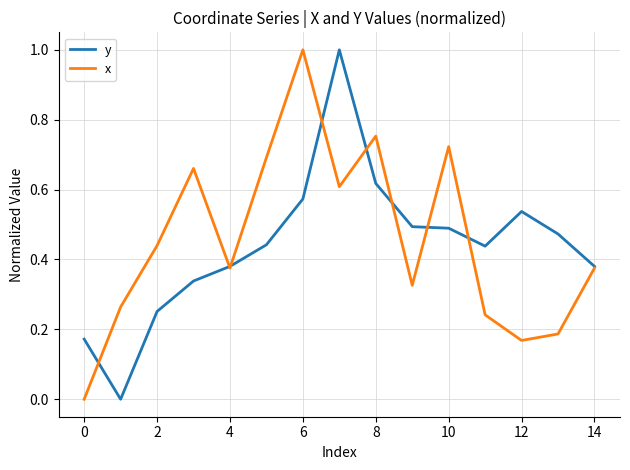

What is the maximum value shown in the chart?

1.0